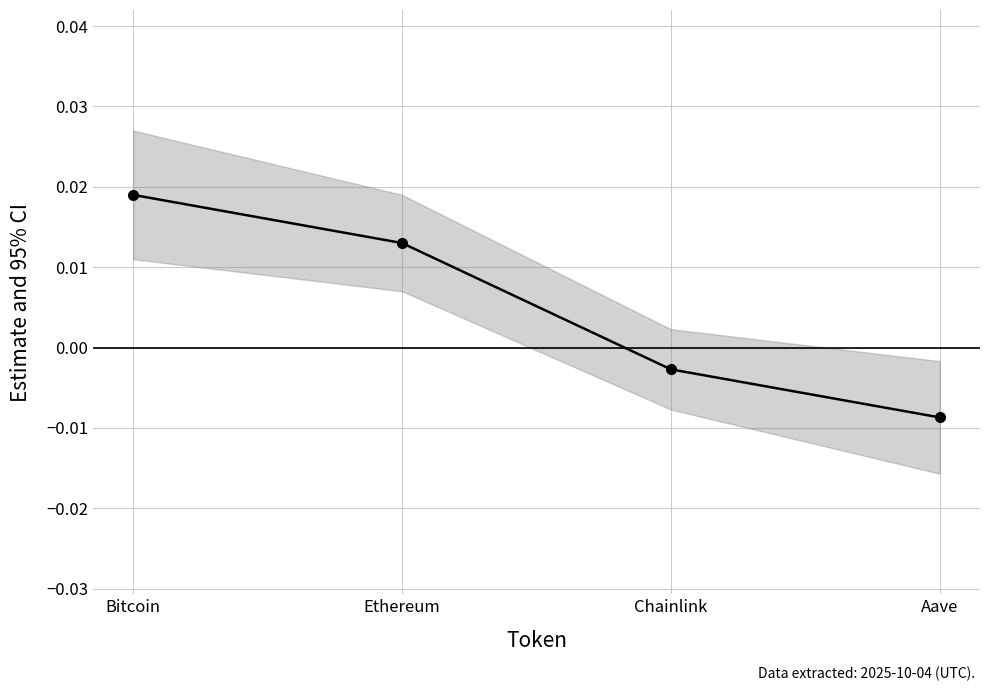

List the labels in order of value, smallest first.

Aave, Chainlink, Ethereum, Bitcoin